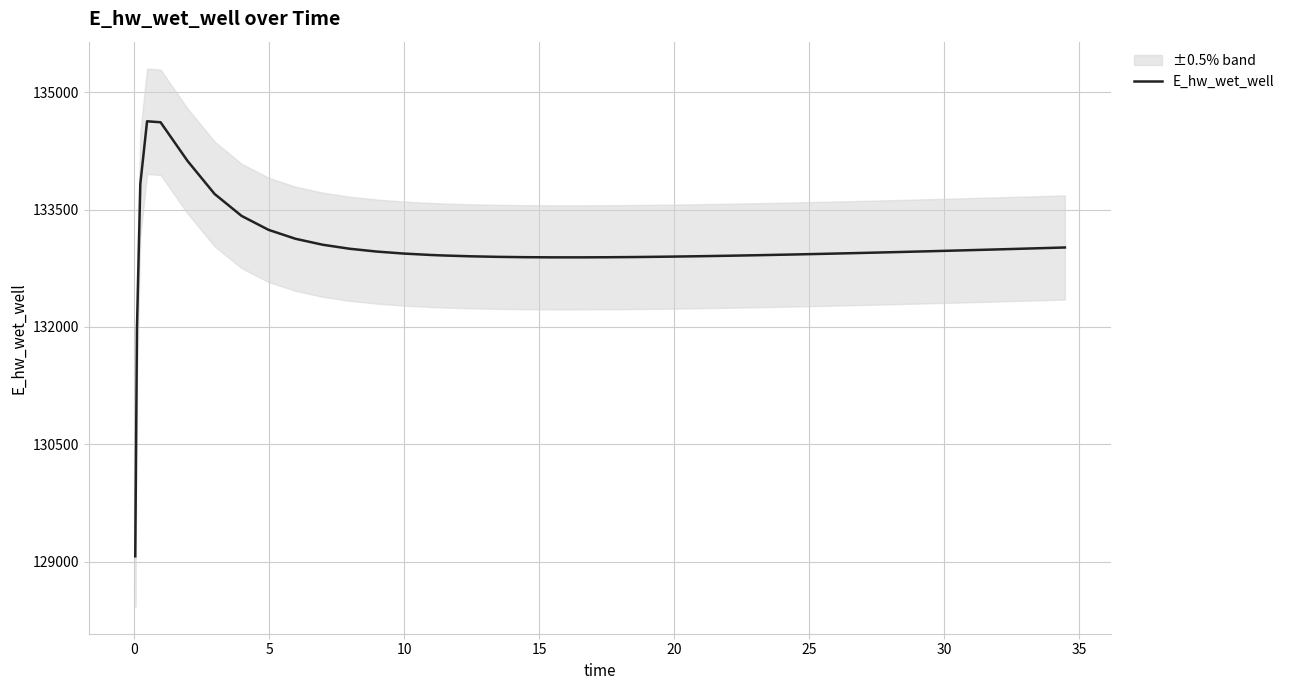

Reading right to left, extract all data points from this chart.

133015.5	133005.6	132995.8	132986.2	132976.8	132967.7	132958.8	132950.2	132941.9	132934.0	132926.5	132919.4	132916.1	132909.8	132904.1	132899.2	132895.1	132893.4	132890.8	132889.5	132889.6	132891.6	132895.8	132902.8	132913.2	132920.0	132938.1	132963.6	132999.5	133051.0	133126.5	133240.8	133419.1	133699.8	134120.9	134615.3	134628.0	133826.0	131970.0	129070.3